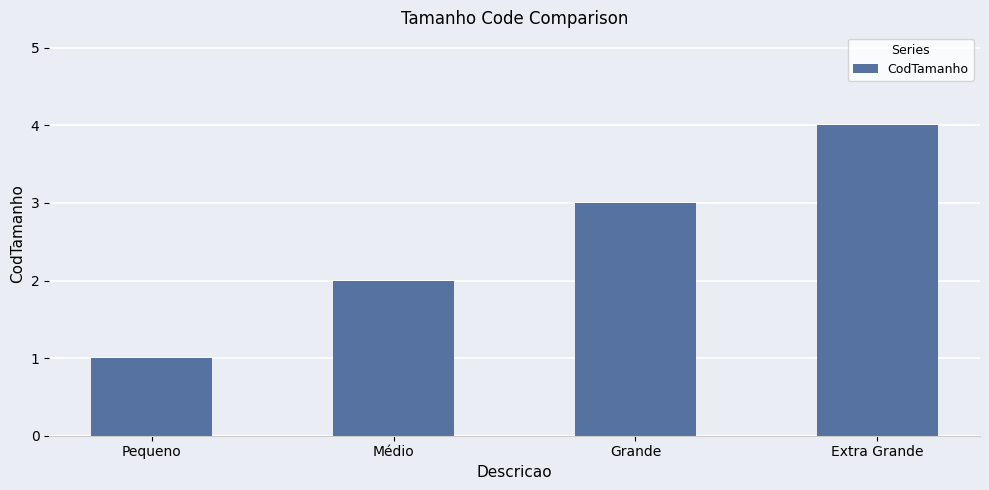

Rank the categories by value from highest to lowest.

Extra Grande, Grande, Médio, Pequeno